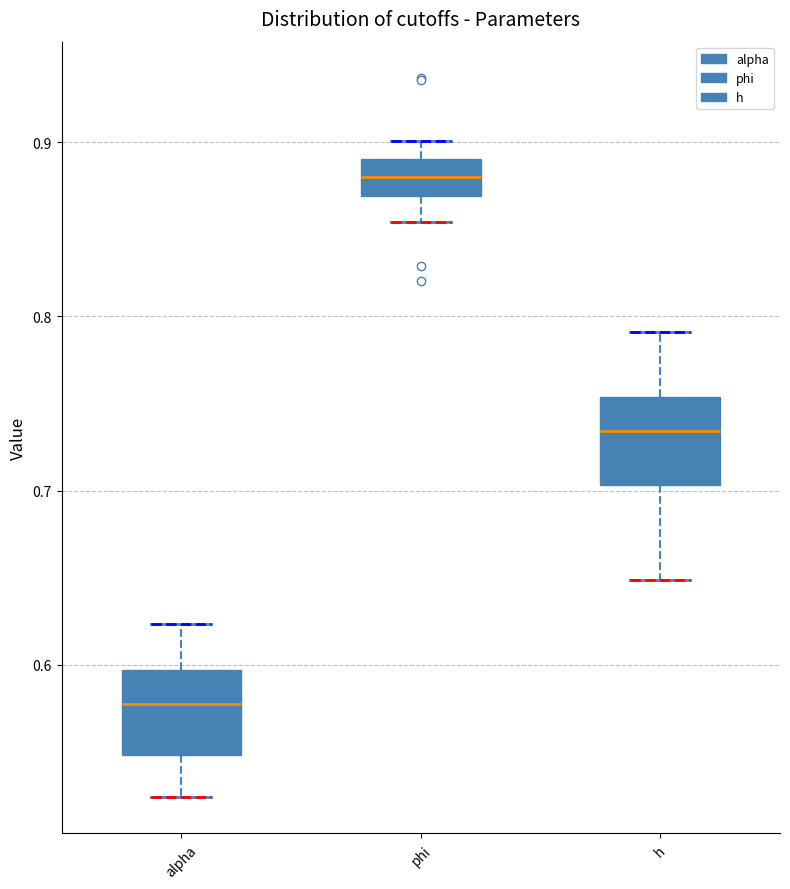

Which box has the lowest median line?

alpha